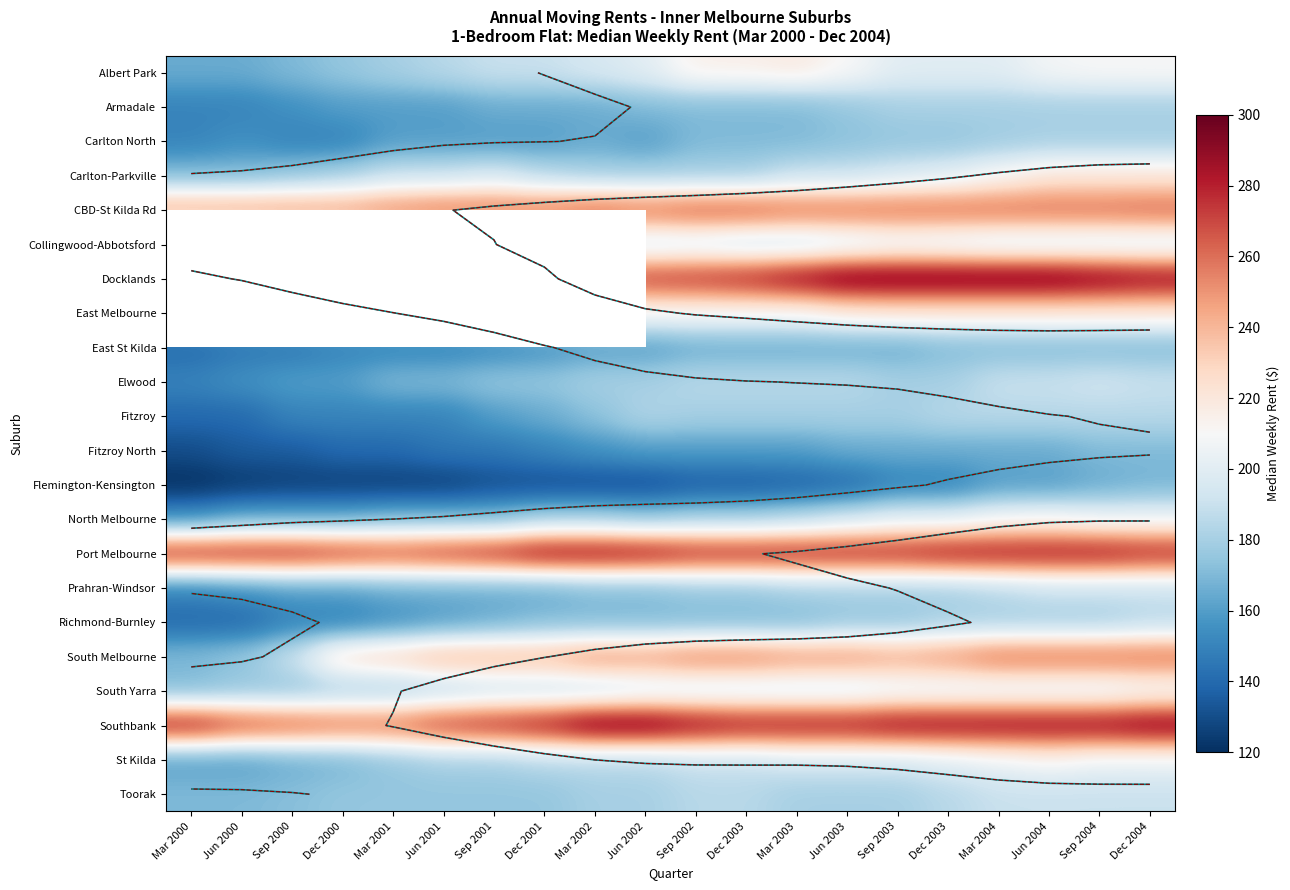

What is the average value of the South Melbourne series?

237.7